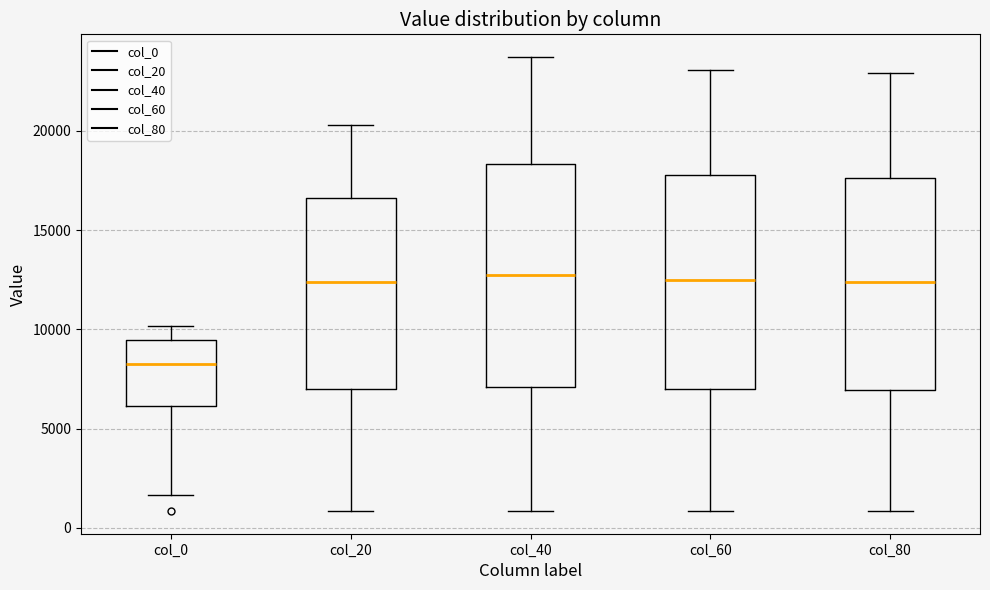

Reading left to right, transcribe this box plot: for each box, give where its median line is, the range the box spans, and where its two whiskers end, as read against the y-axis. The values are not printed on the chart, so give them approximately, as read against the axis.

col_0: median 8000, box 6000 to 9500, whiskers 1500 to 10000
col_20: median 12500, box 7000 to 16500, whiskers 1000 to 20500
col_40: median 12500, box 7000 to 18500, whiskers 1000 to 23500
col_60: median 12500, box 7000 to 18000, whiskers 1000 to 23000
col_80: median 12500, box 7000 to 17500, whiskers 1000 to 23000